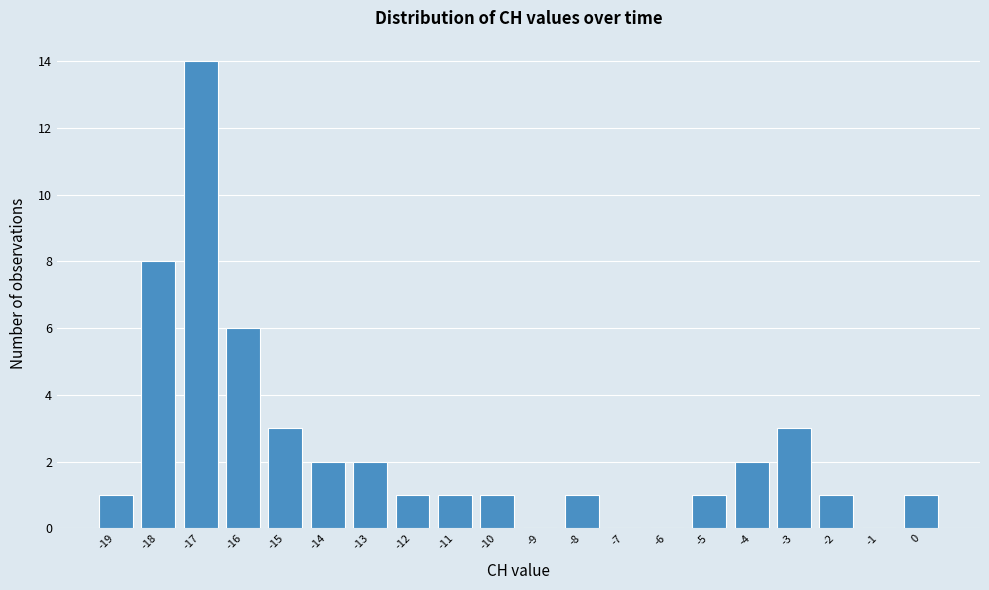

How tall is the bar that spans -16.5 to -15.5 on the x-axis? The values are not printed on the chart, so give them approximately, as read against the axis.

6